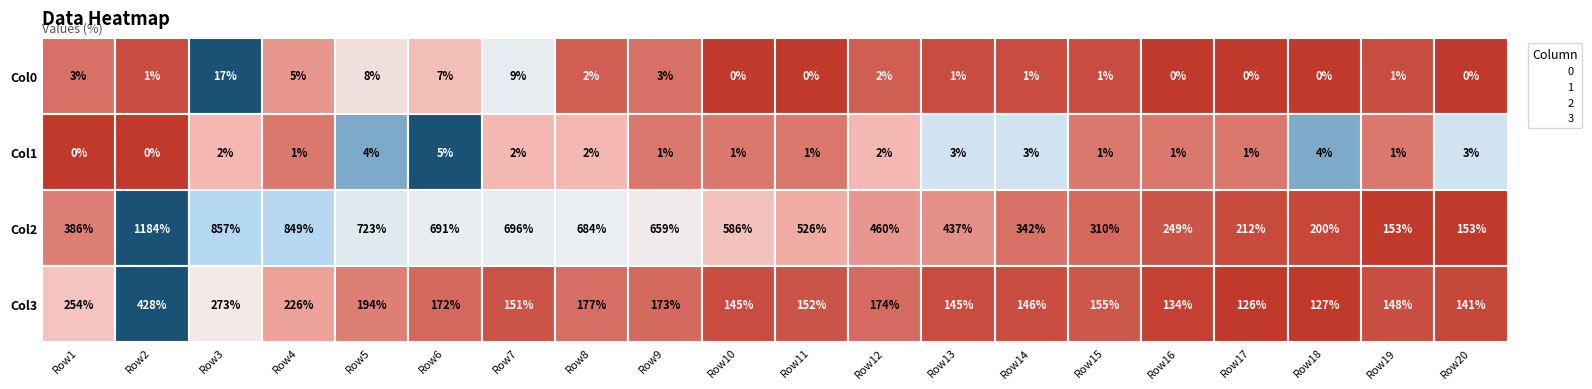

Which series has the largest total across all categories?

2